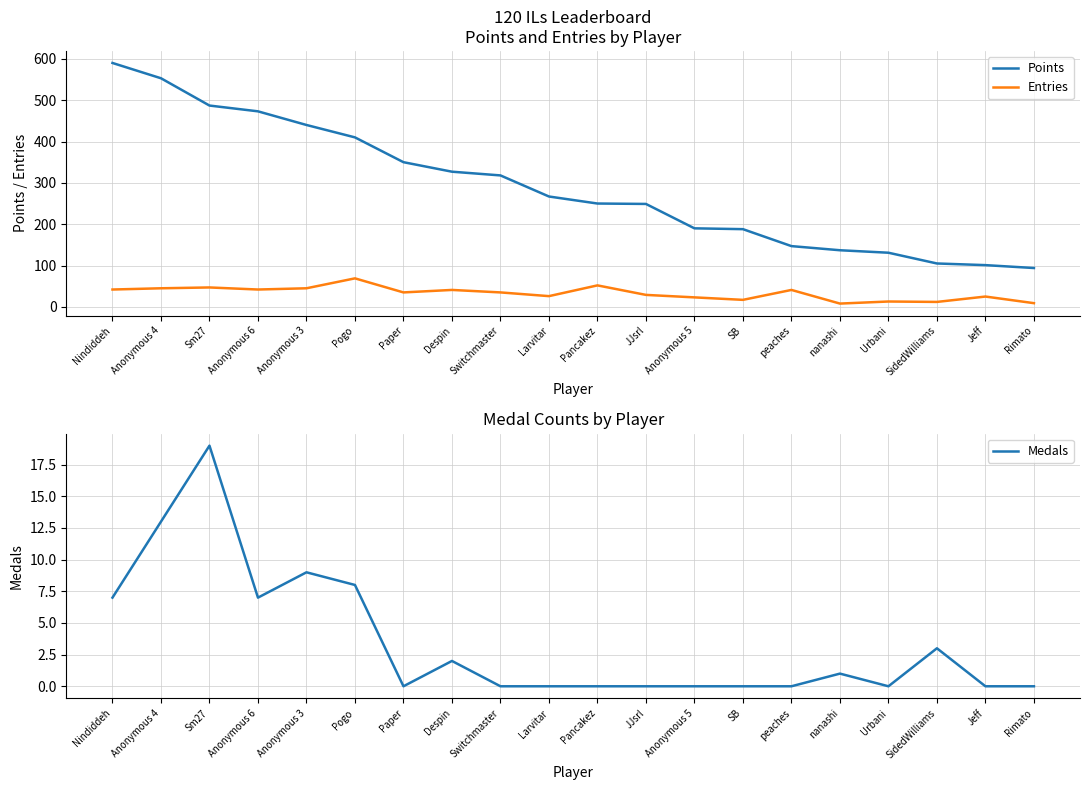

How many lines are shown in the chart?

3